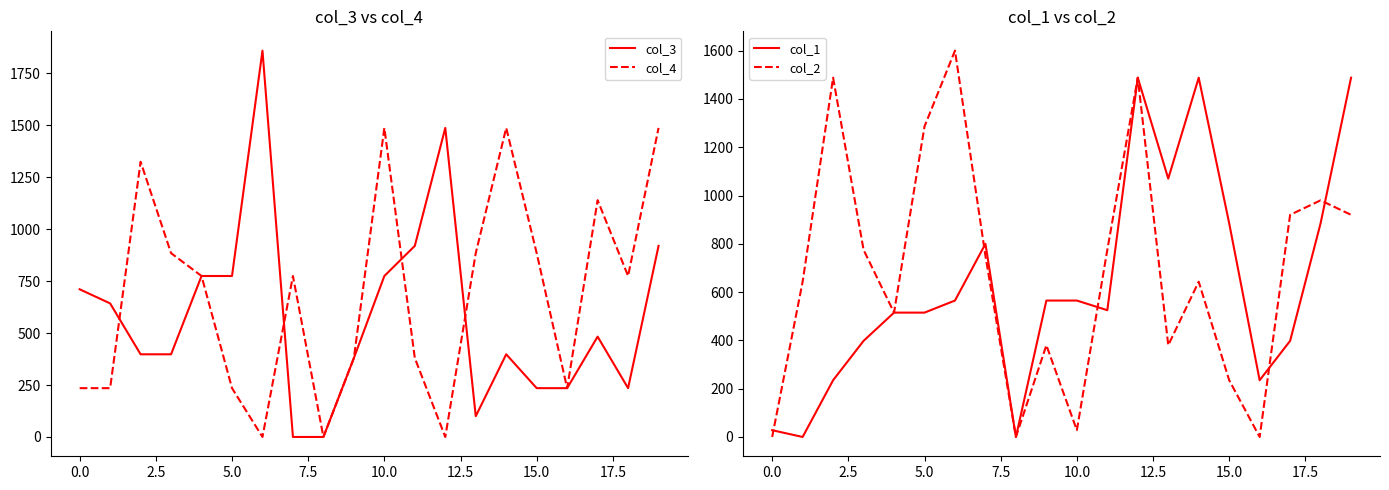

Which series ends up on top after the final intersection of col_2 and col_4?

col_4